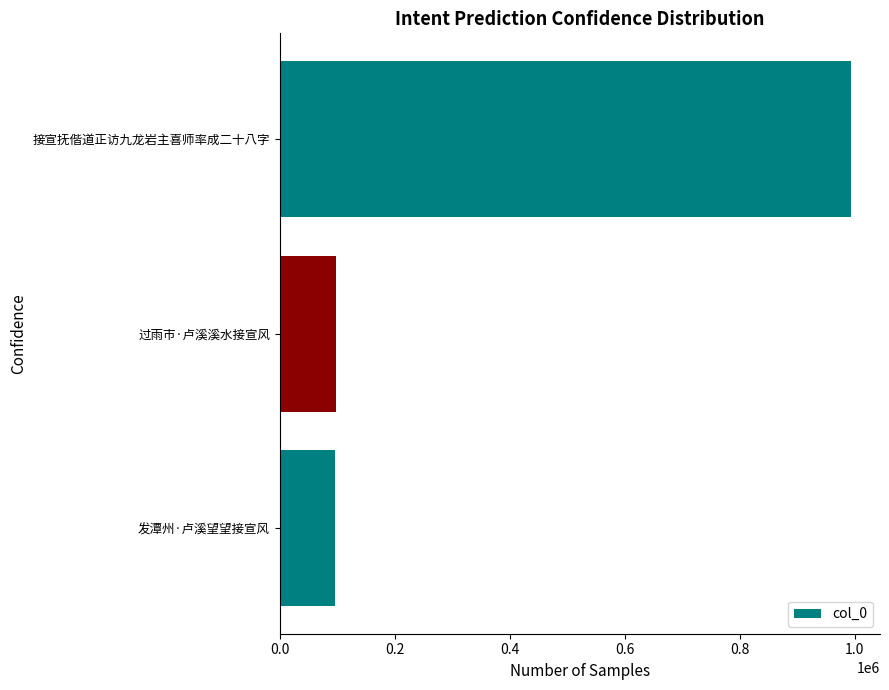

True or false: the data shows 993947 at 接宣抚偕道正访九龙岩主喜师率成二十八字.

True